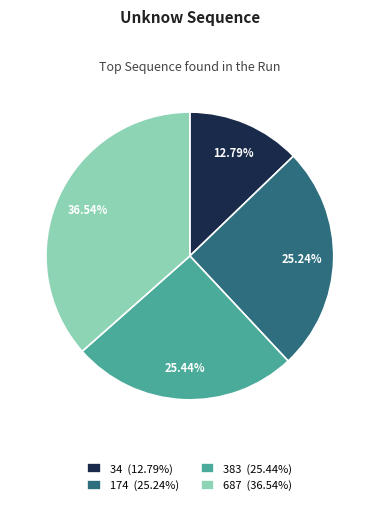

To the nearest percent, what portion does 34 represent?

13%